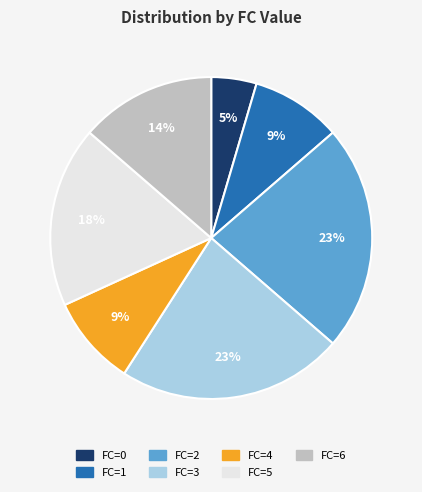

Is there any slice that represents more than half of the pie?

No